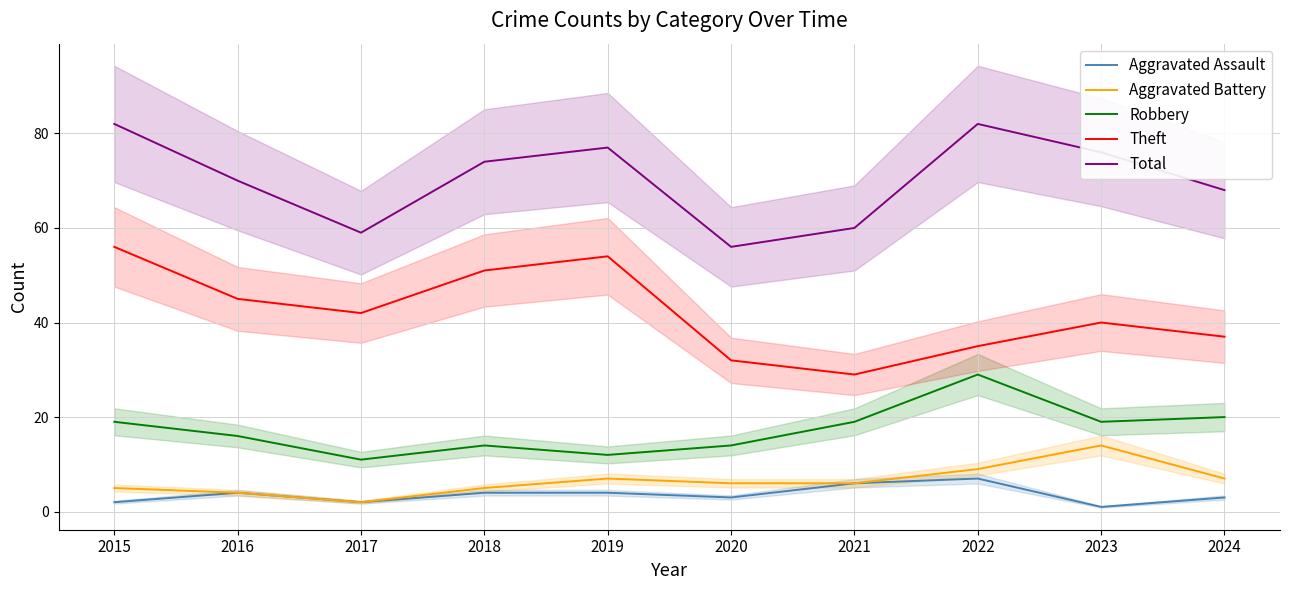

Reading left to right, extract all data points from this chart.

Aggravated Assault: 2	4	2	4	4	3	6	7	1	3
Aggravated Battery: 5	4	2	5	7	6	6	9	14	7
Robbery: 19	16	11	14	12	14	19	29	19	20
Theft: 56	45	42	51	54	32	29	35	40	37
Total: 82	70	59	74	77	56	60	82	76	68